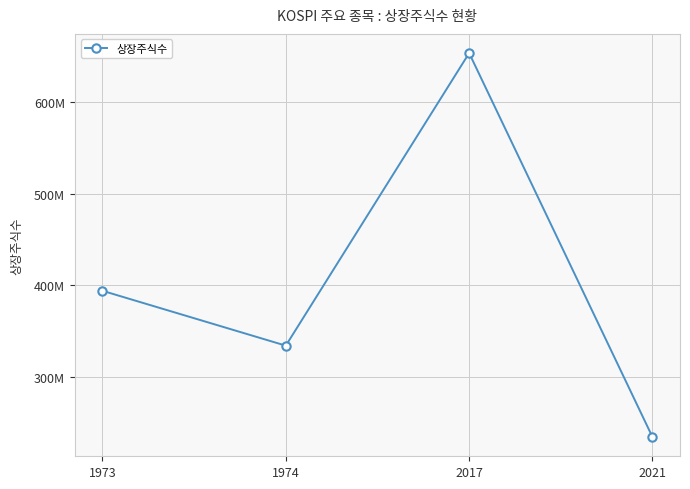

Is this an area chart (filled region under the line)?

No